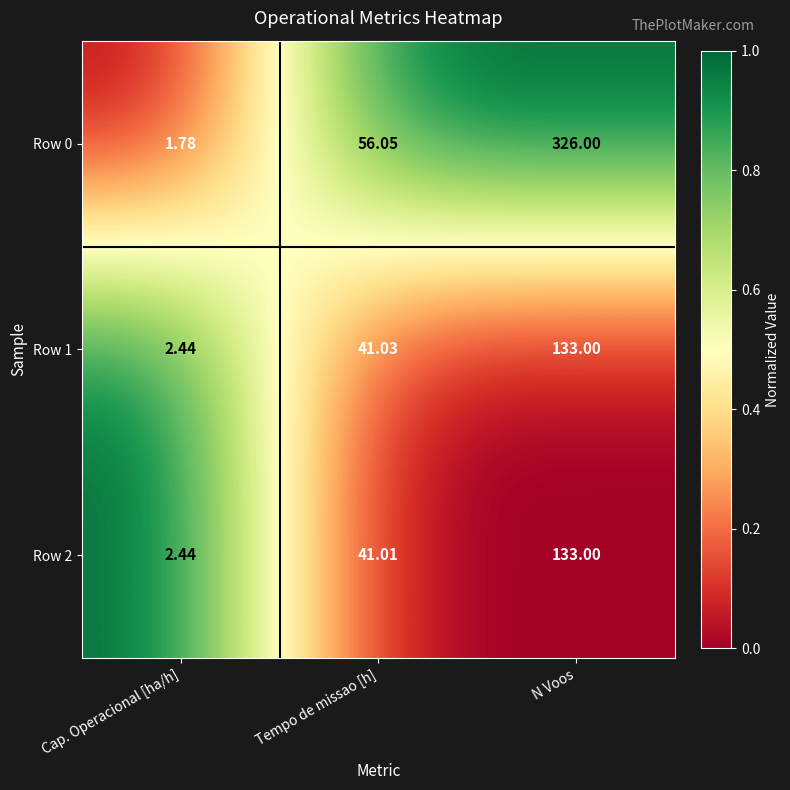

Which category has the highest value in the Row 1 series?

N Voos